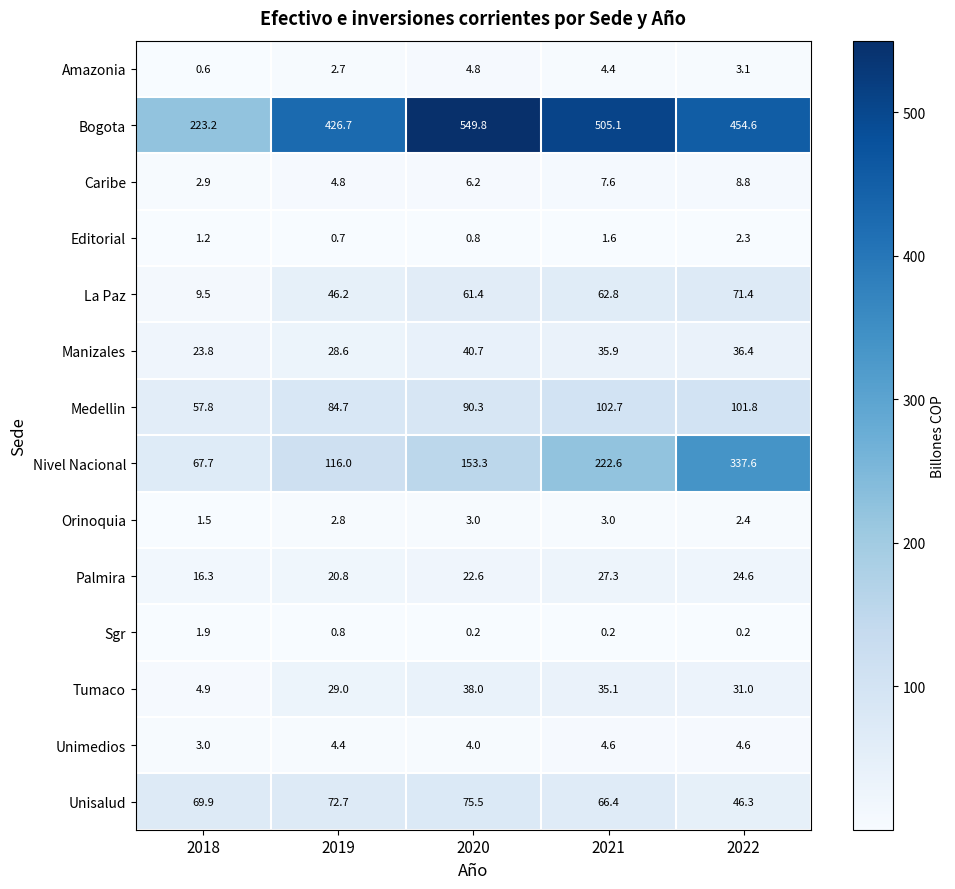

How many categories are shown in the chart?

5